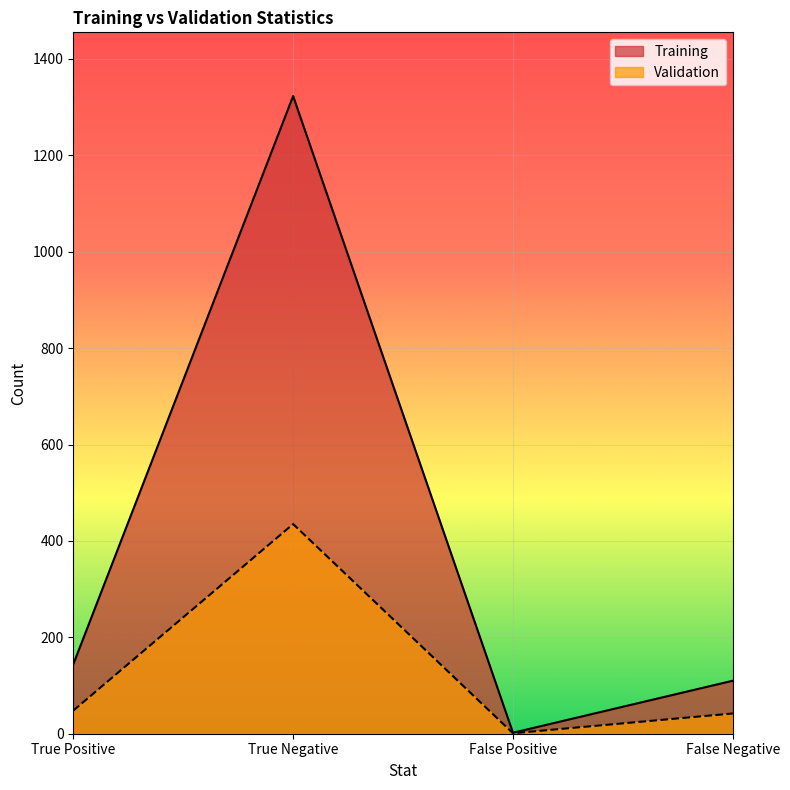

Where does the Training series first go above 144?

True Negative